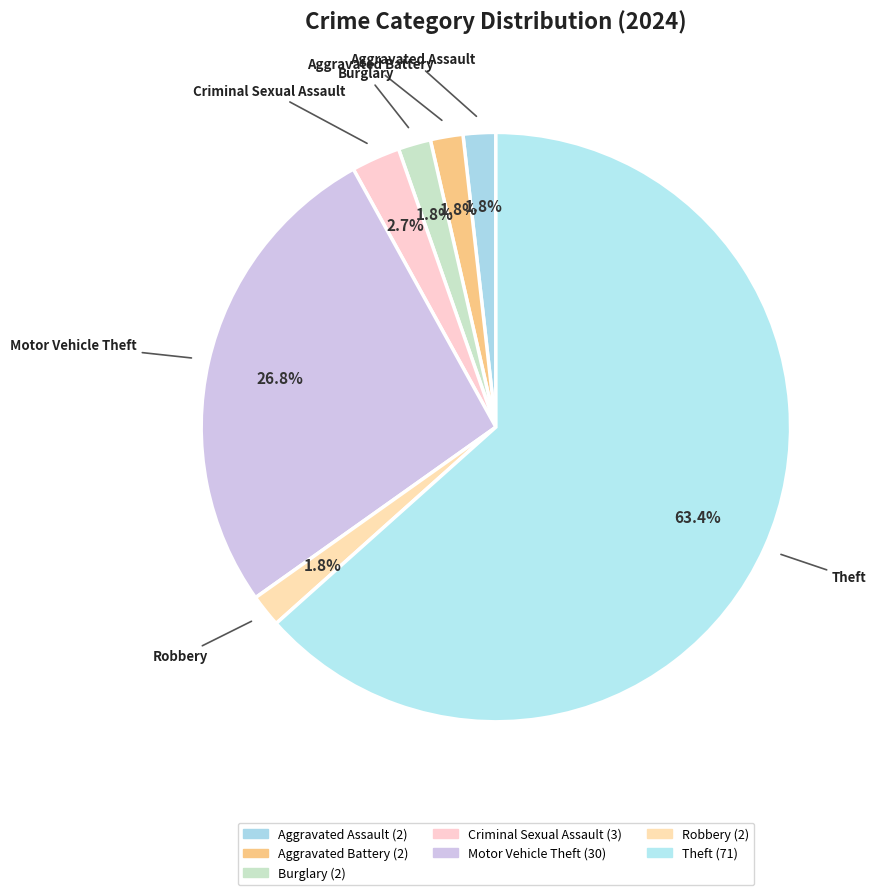

Which category accounts for the majority?

Theft